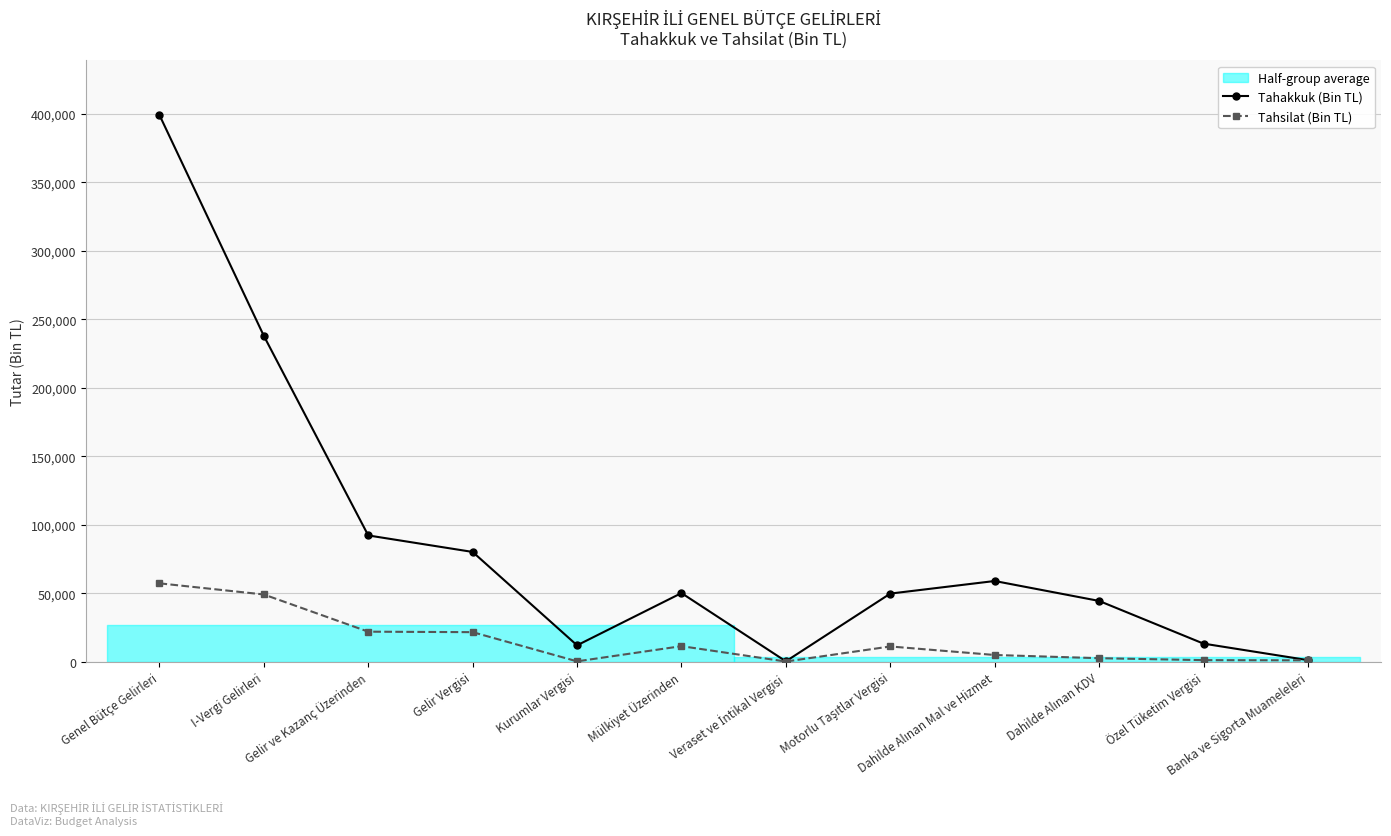

Does the chart have visible grid lines?

Yes